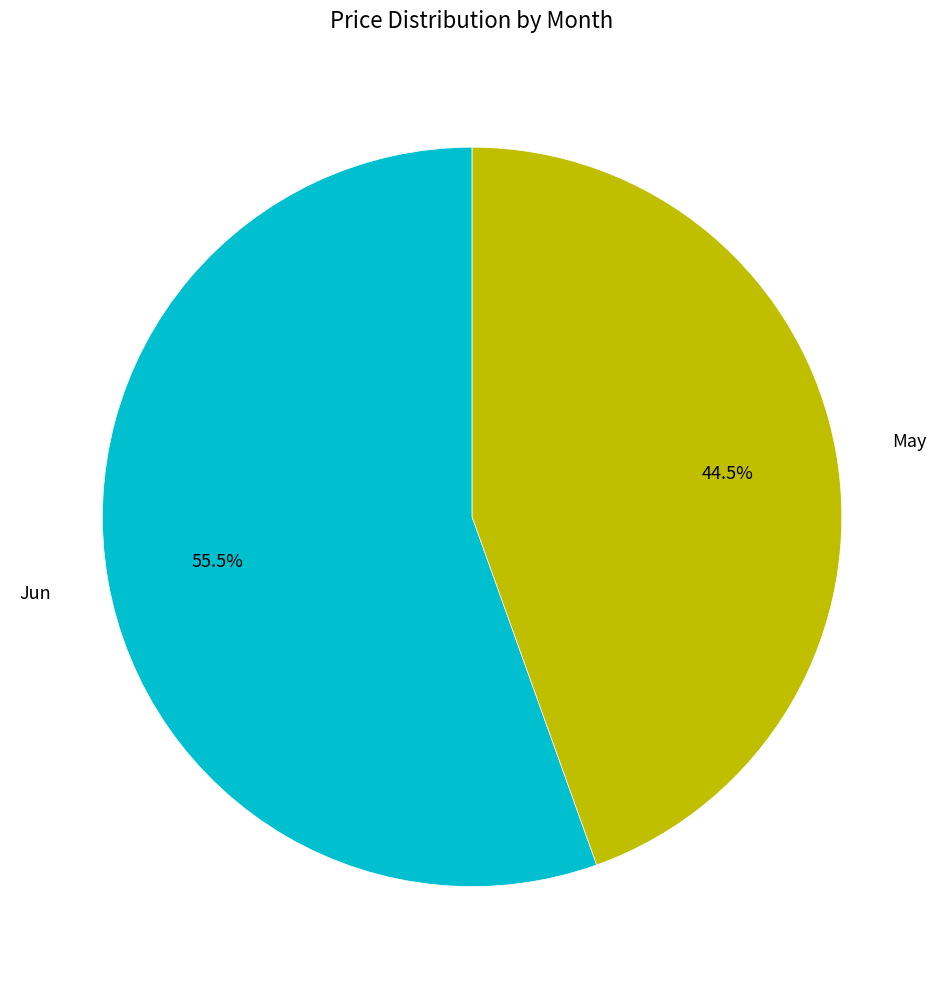

Does any single category account for the majority?

Yes